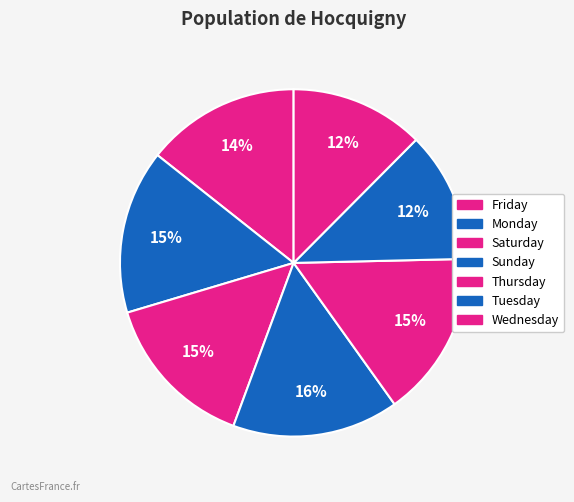

Is it true that Sunday is 7% of the pie?

False